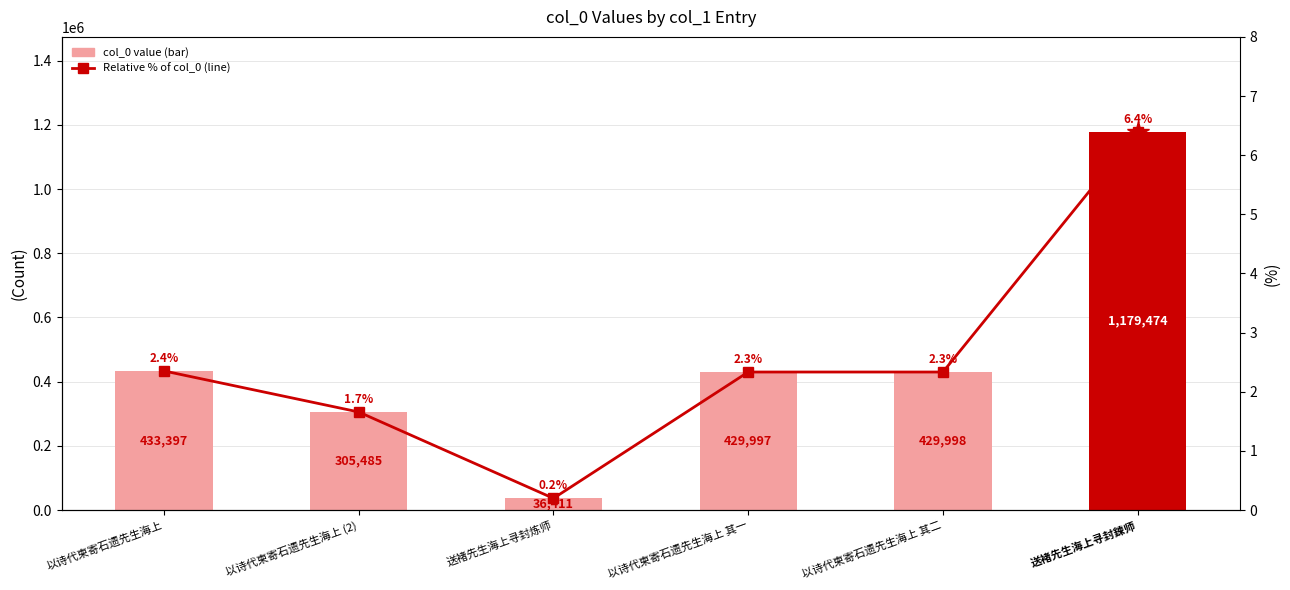

At which label is Relative % of col_0 closest to 3?

以诗代柬寄石遗先生海上